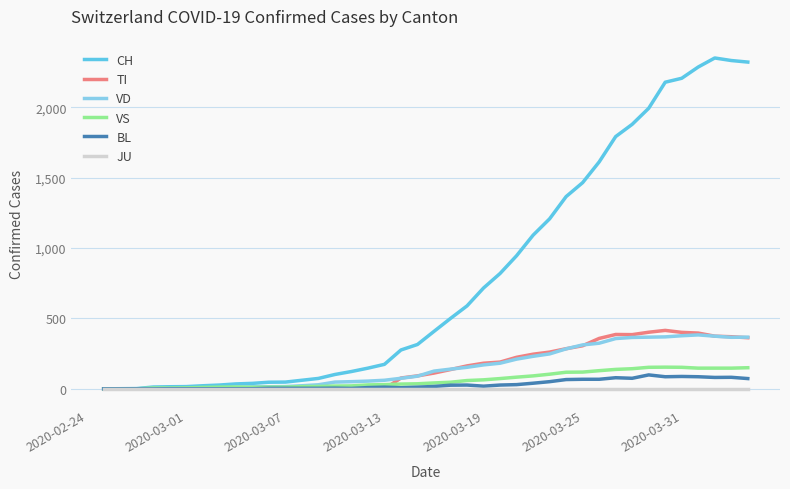

Which series has the widest spread of values?

CH